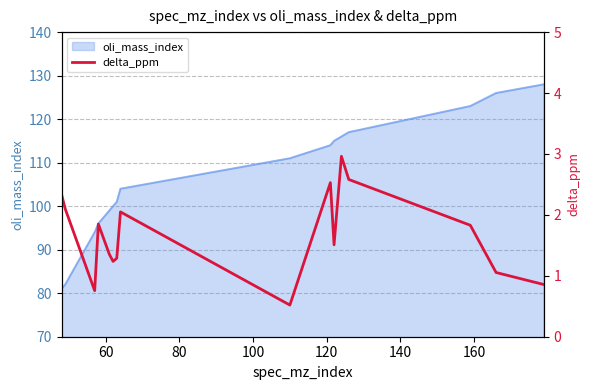

What is the highest value of the oli_mass_index series?

128